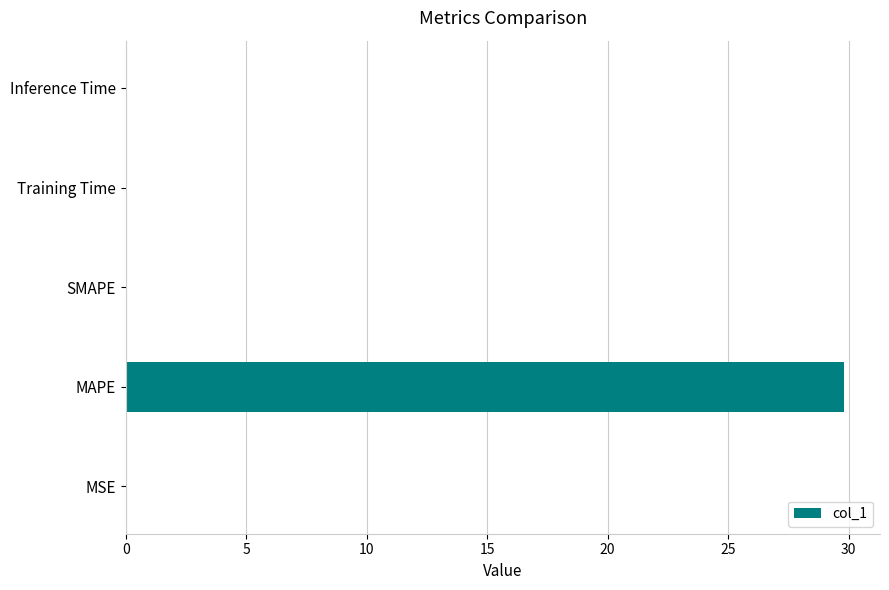

Are the bars horizontal?

Yes